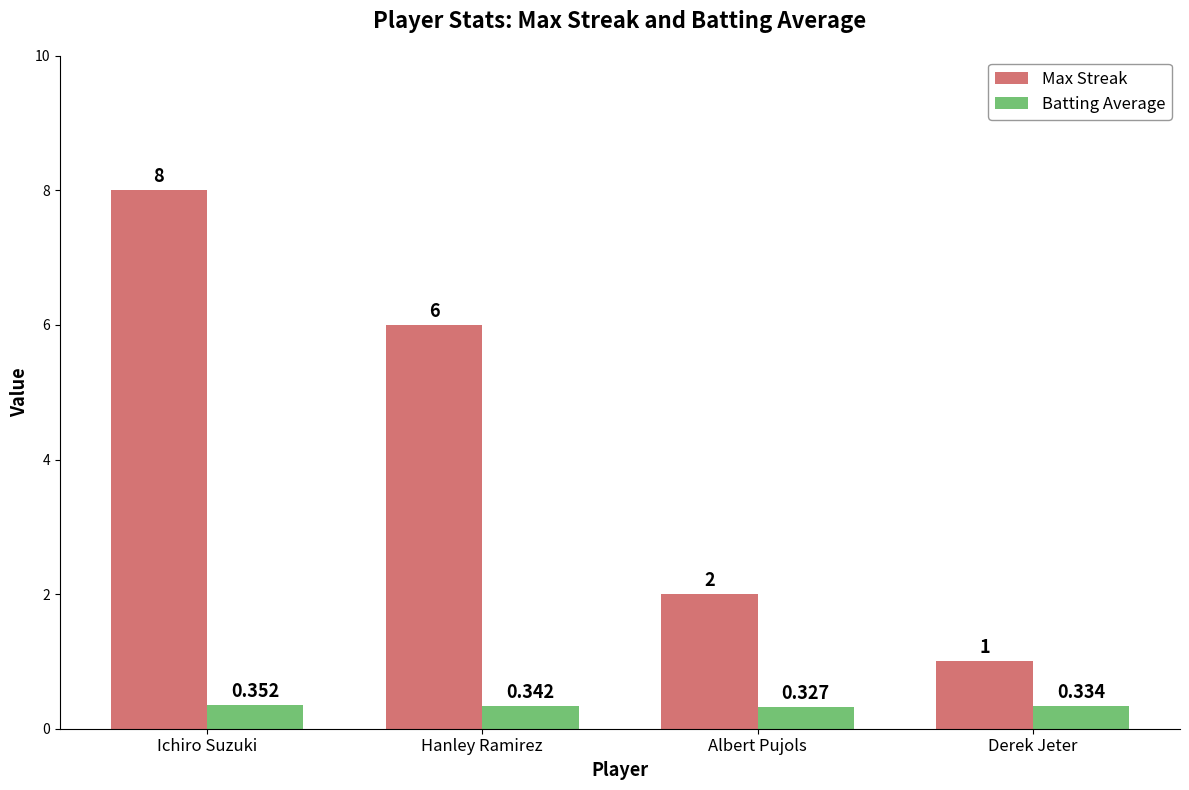

Which series has the largest range (max minus min)?

Max Streak